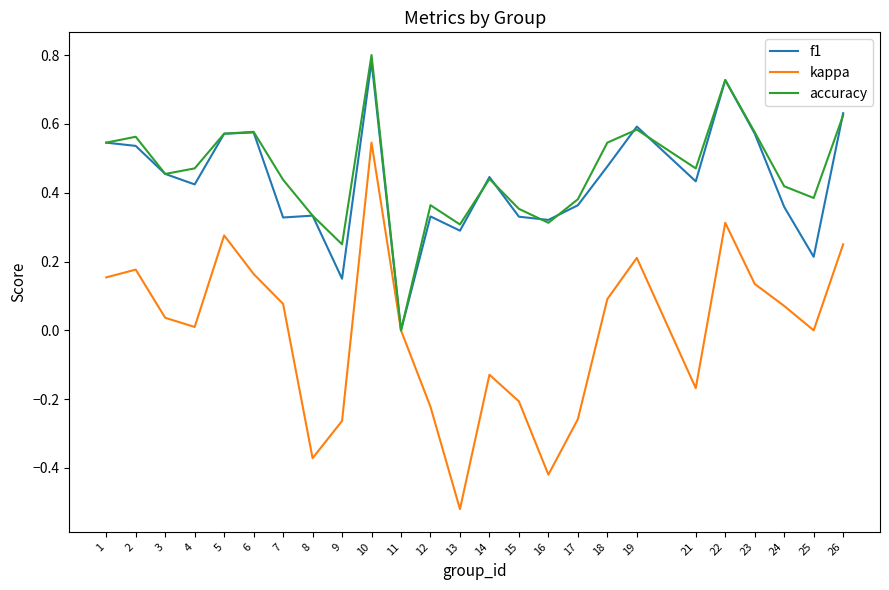

Which series has the largest total across all categories?

accuracy